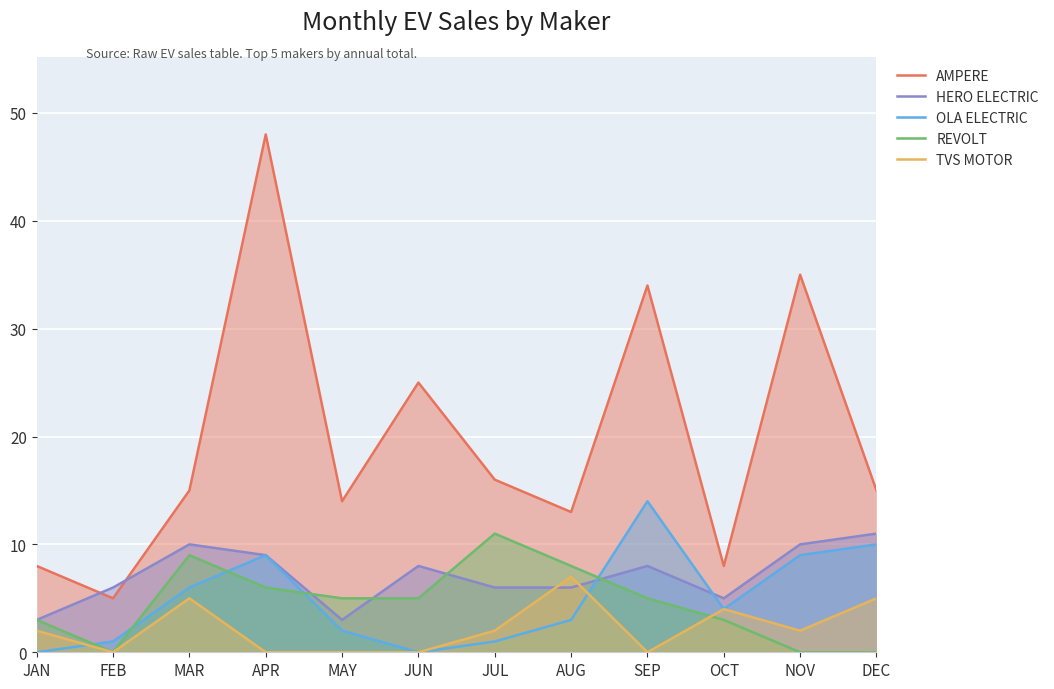

What is the difference between the TVS MOTOR values at NOV and AUG?

5